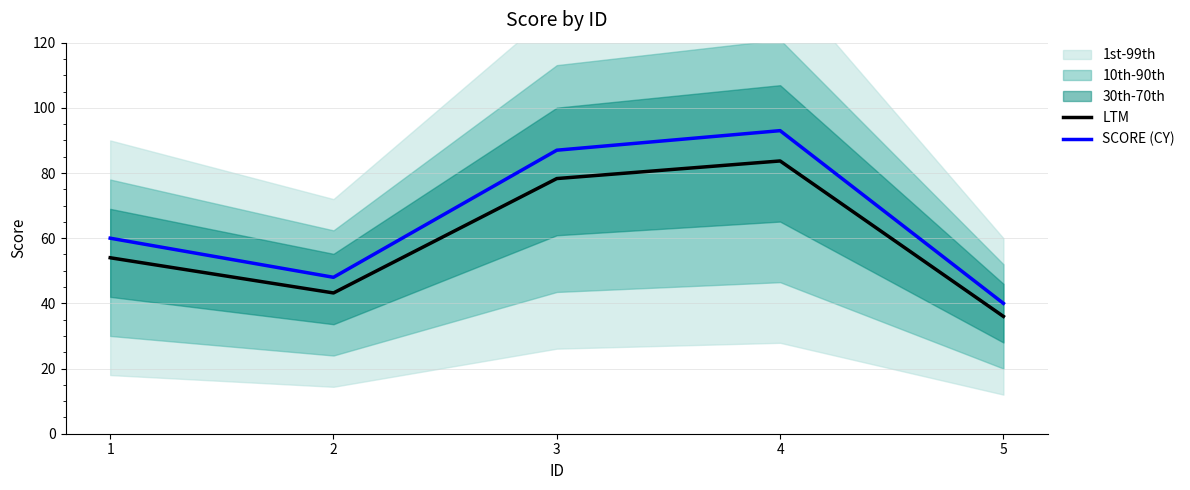

What is the difference between the highest and lowest values at 2?

4.8